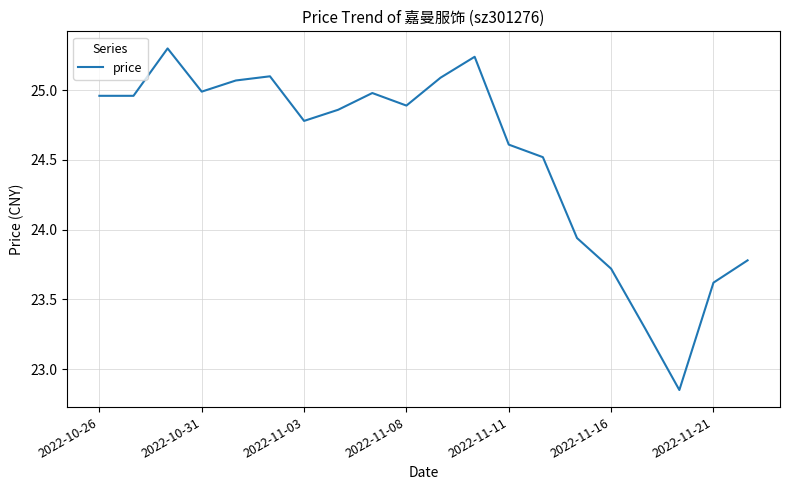

What is the maximum value shown in the chart?

25.3